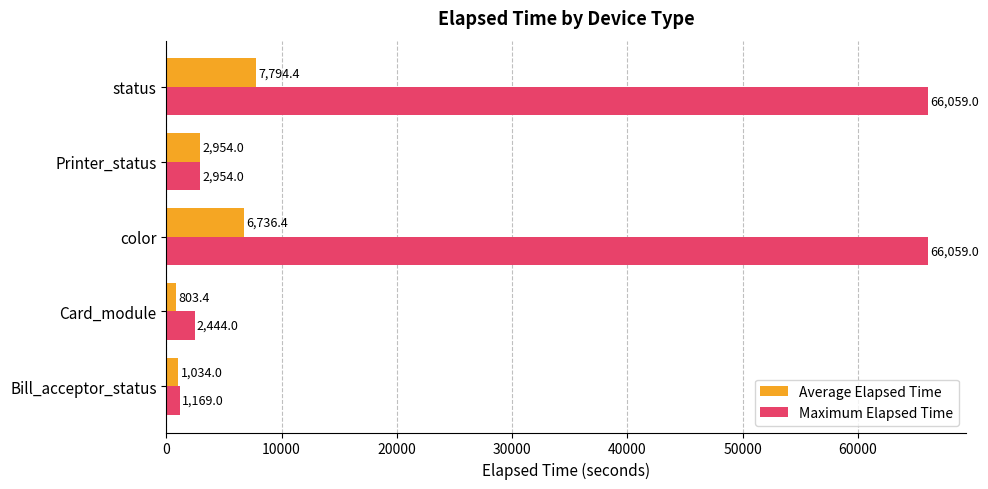

At how many categories does at least one series exceed 17276?

2